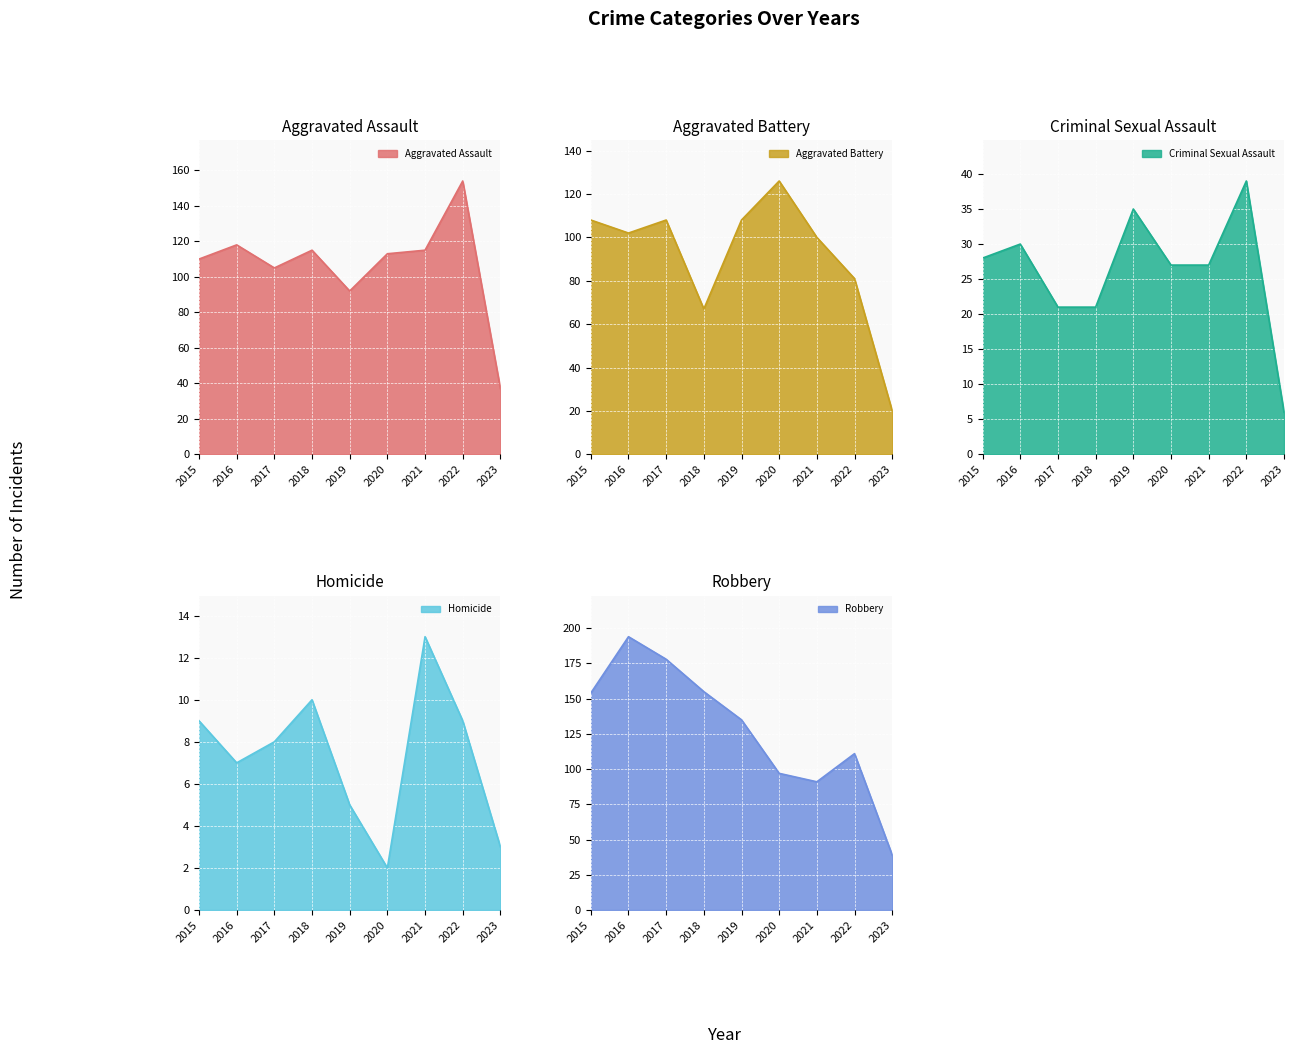

The Aggravated Assault series shows 124 at 2019. True or false?

False